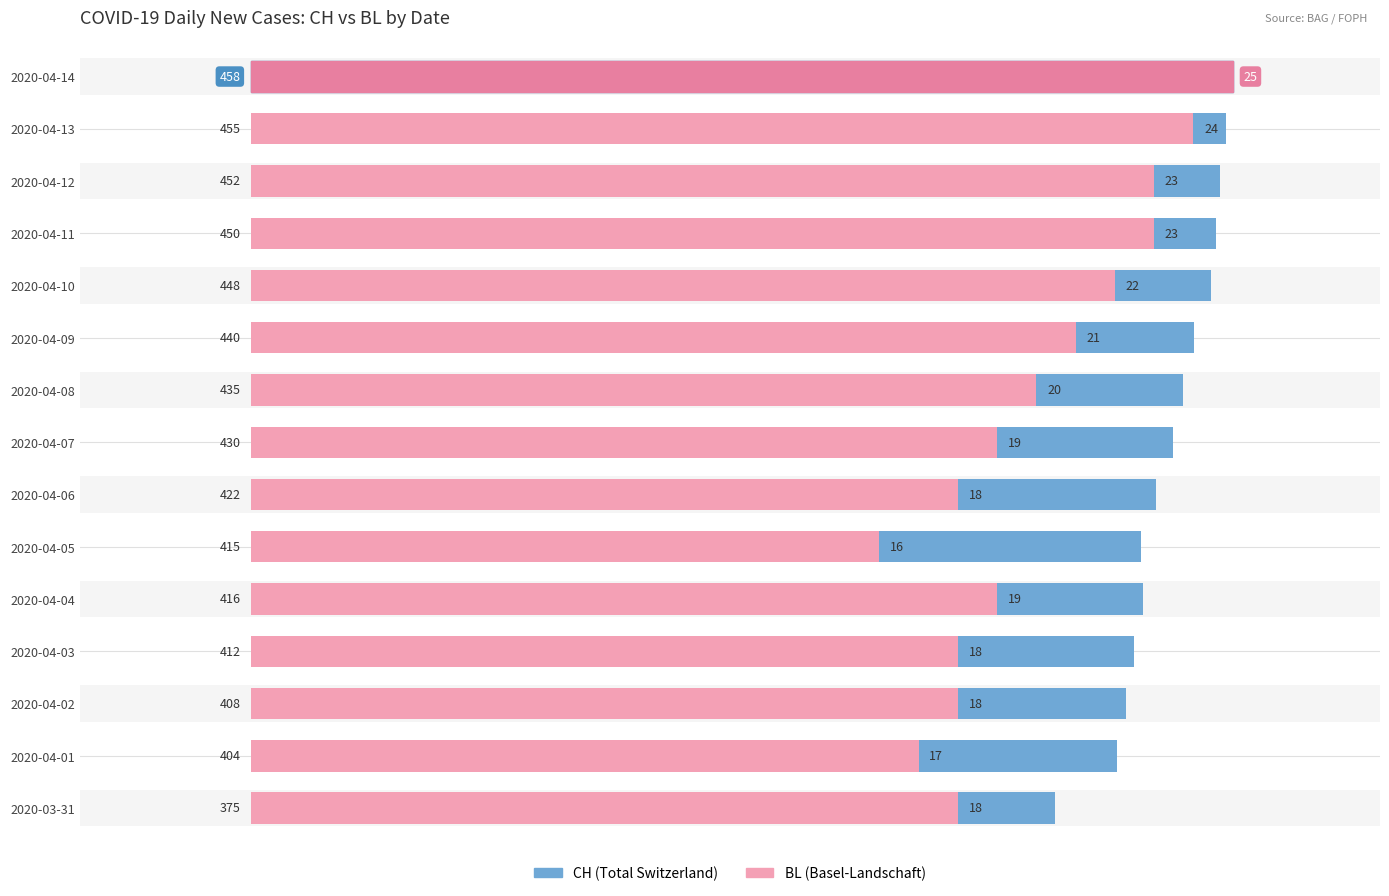

Rank the series by their maximum value, from highest to lowest.

CH, BL